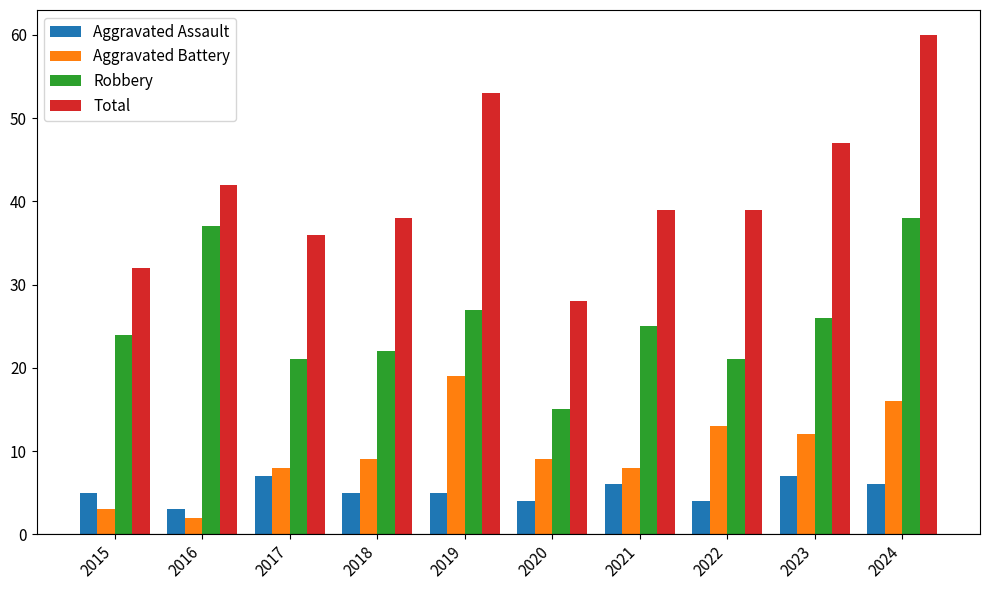

What is the difference between the maximum and minimum values in the Aggravated Assault series?

4